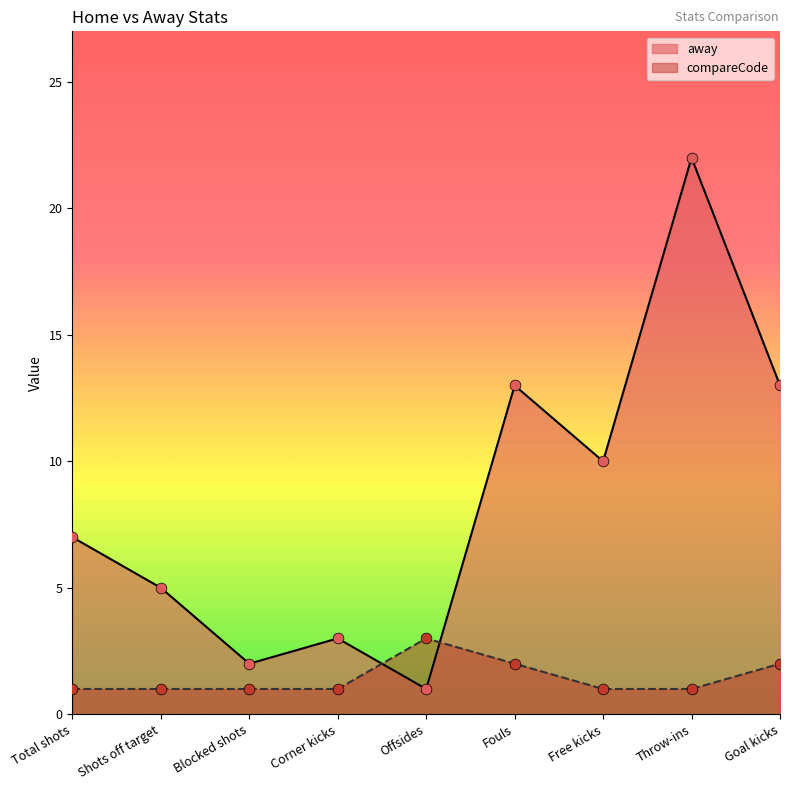

Which series has the widest spread of Y values?

away